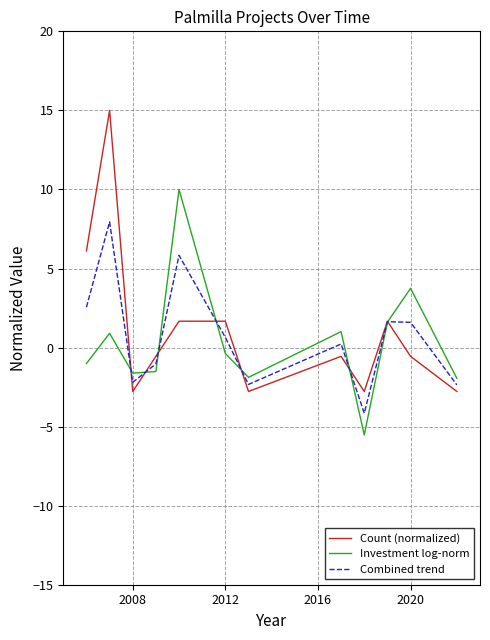

List the series in order of their peak value, highest first.

Count (normalized), Investment log-norm, Combined trend